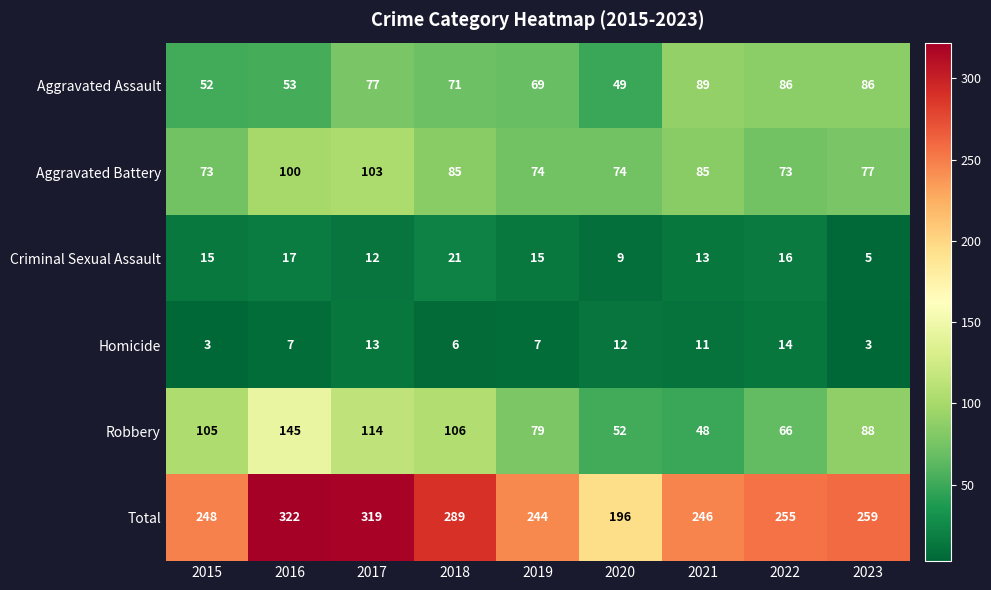

The value of Criminal Sexual Assault at 2018 is 21. True or false?

True